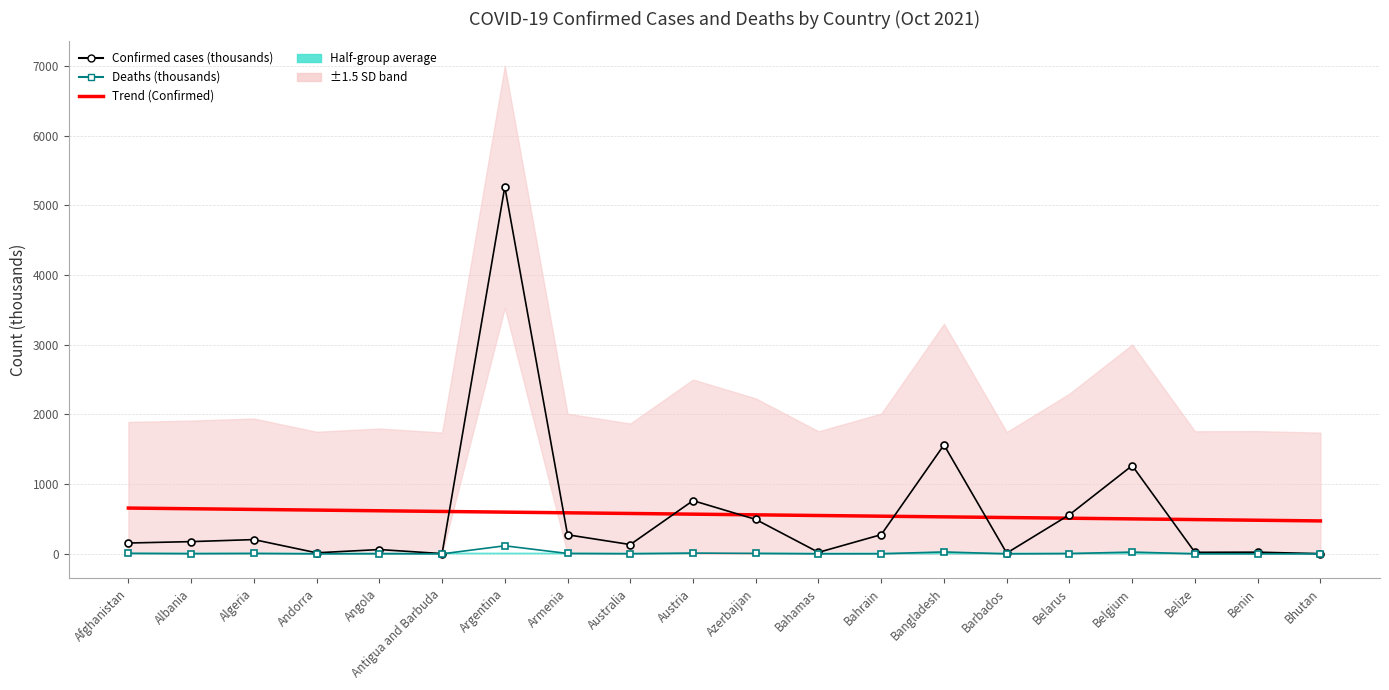

Which has a higher value, Bahrain or Bhutan?

Bahrain